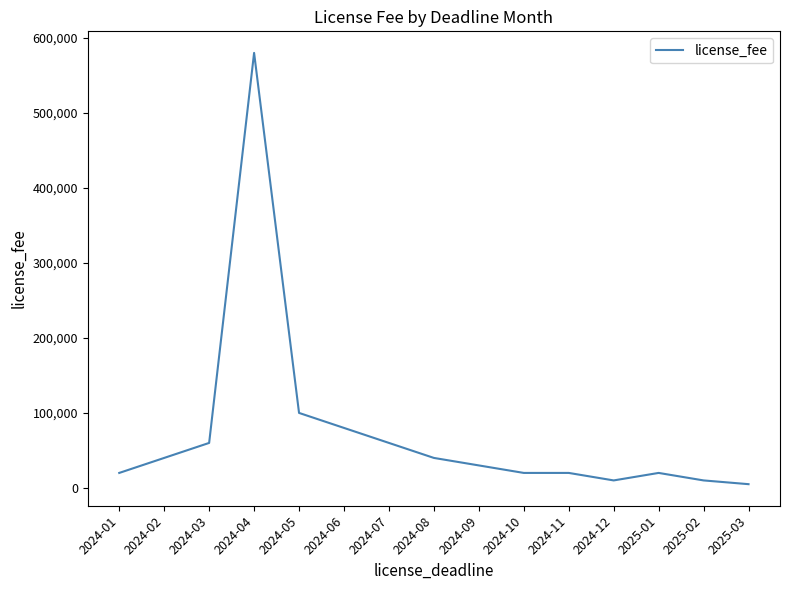

Between 2024-10 and 2024-04, which is larger?

2024-04